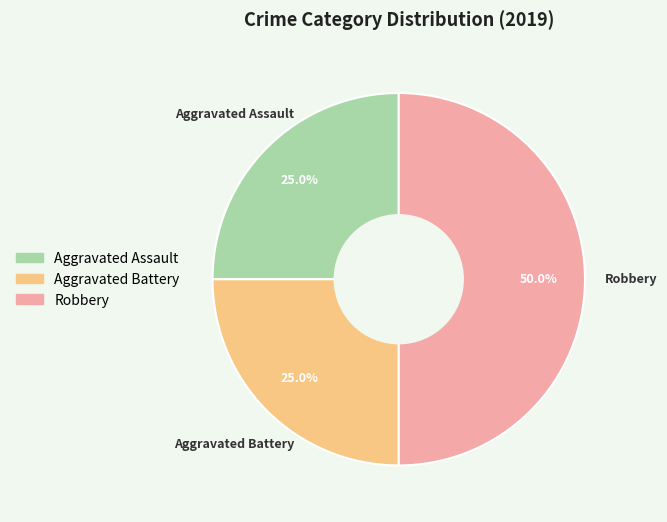

What percentage is NOT represented by Robbery?

50.0%